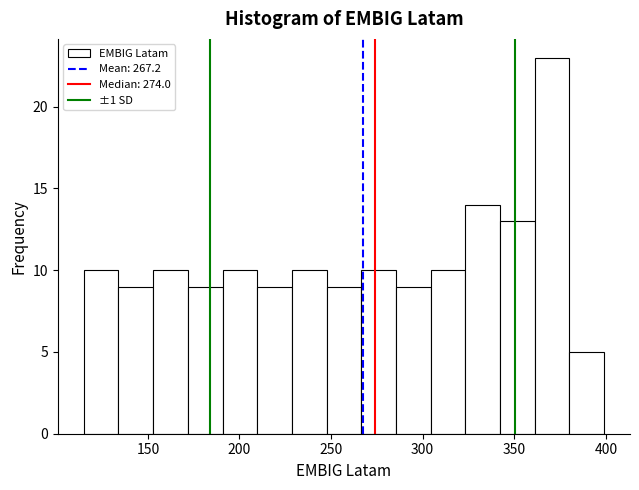

Read against the x-axis, roughly where is the centre of the tallest bar?

370